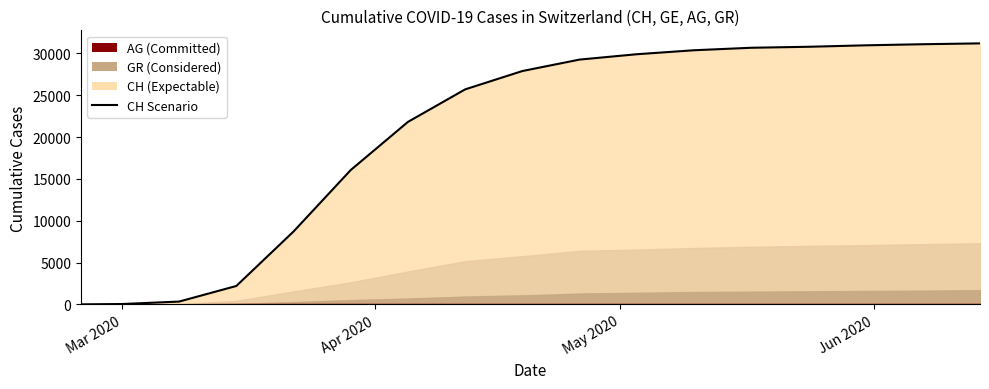

What is the label of the 17th point from the right?

Mar 2020